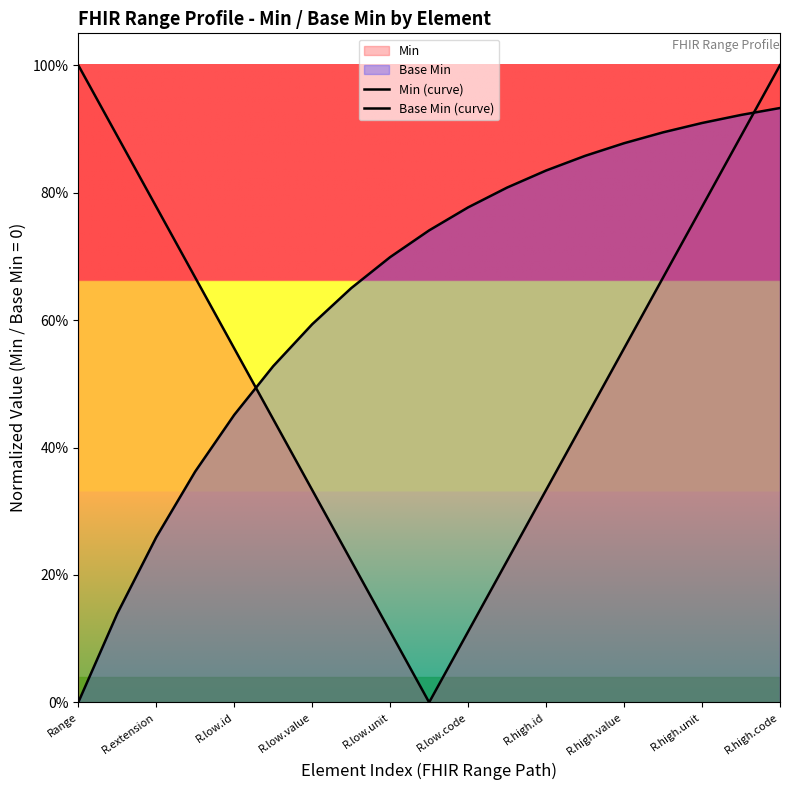

Reading left to right, extract all data points from this chart.

Min (curve): 1.0	0.9	0.8	0.7	0.6	0.4	0.3	0.2	0.1	0.0	0.1	0.2	0.3	0.4	0.6	0.7	0.8	0.9	1.0
Base Min (curve): 0.0	0.1	0.3	0.4	0.5	0.5	0.6	0.7	0.7	0.7	0.8	0.8	0.8	0.9	0.9	0.9	0.9	0.9	0.9